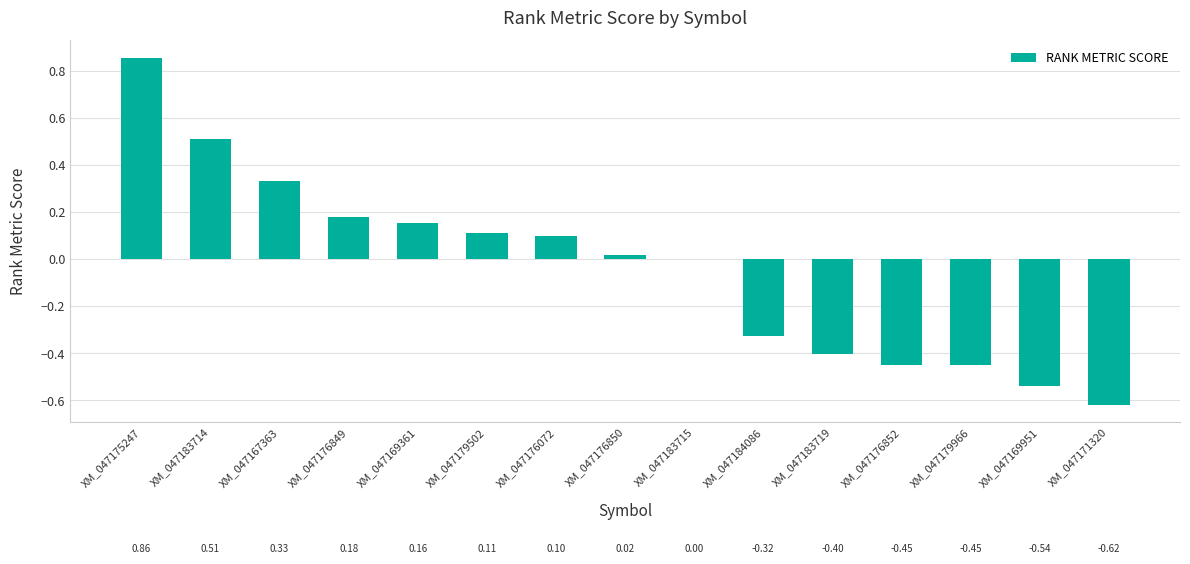

Which has a higher value, XM_047183715 or XM_047184086?

XM_047183715